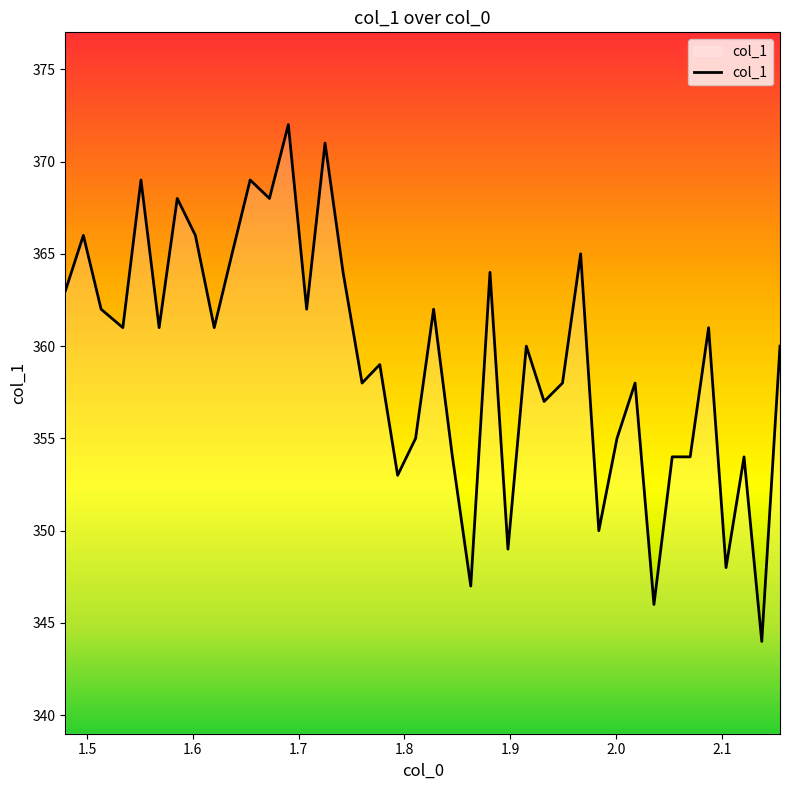

What is the smallest value displayed?

344